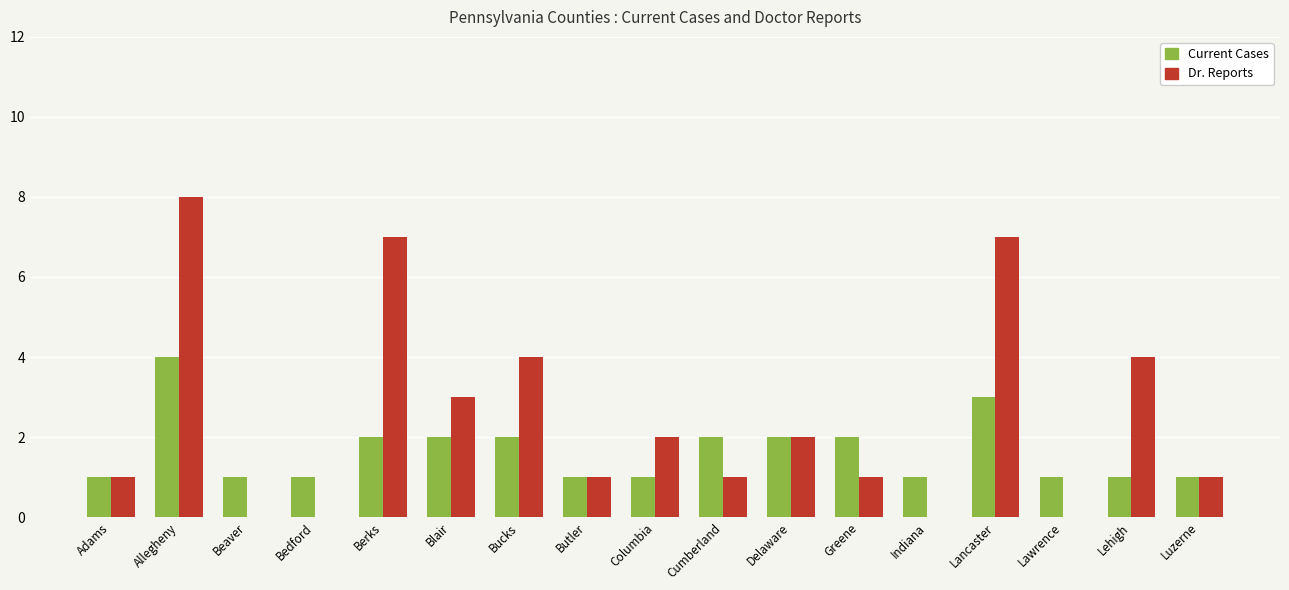

At which category is the sum across all series the highest?

Allegheny